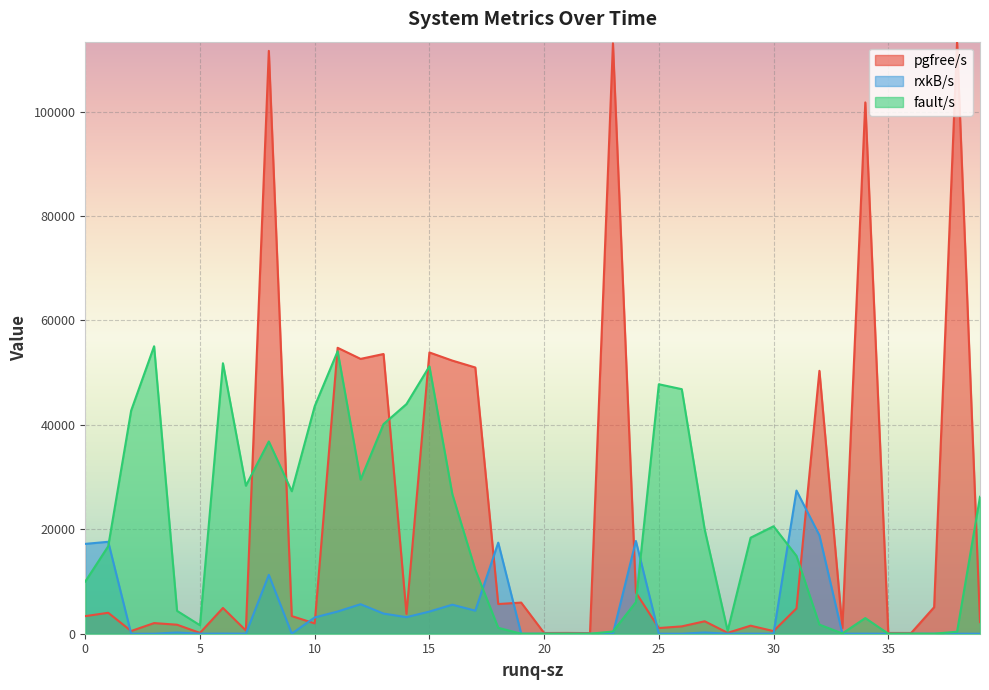

How many lines are shown in the chart?

3